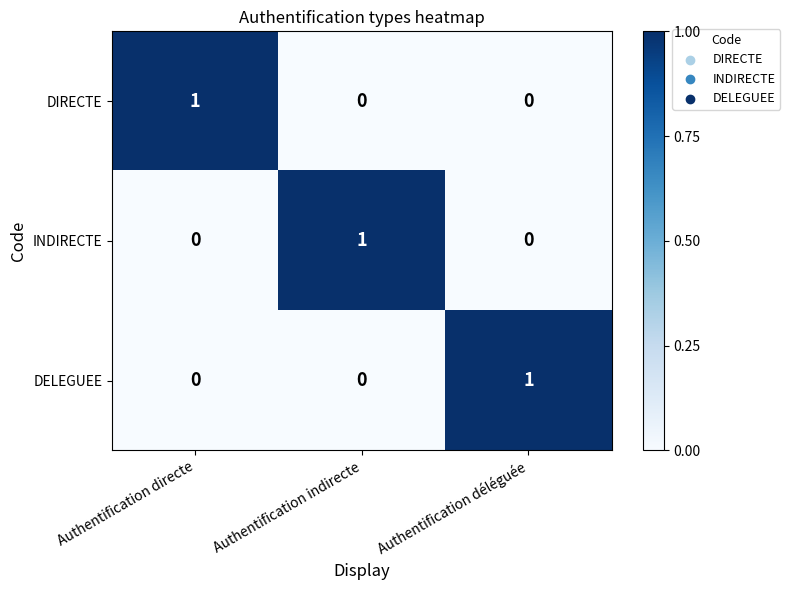

Is the value of DELEGUEE at Authentification déléguée greater than the value of DIRECTE at Authentification déléguée?

Yes